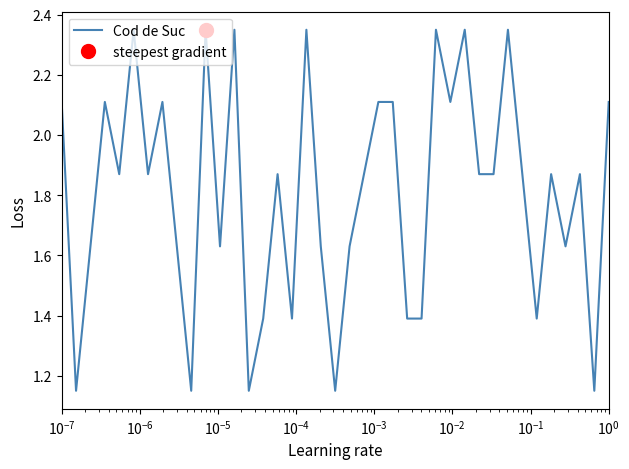

Reading right to left, list all the values displayed in this chart.

2.1	1.1	1.9	1.6	1.9	1.4	1.9	2.4	1.9	1.9	2.4	2.1	2.4	1.4	1.4	2.1	2.1	1.9	1.6	1.1	1.6	2.4	1.4	1.9	1.4	1.1	2.4	1.6	2.4	1.1	1.6	2.1	1.9	2.4	1.9	2.1	1.6	1.1	2.1